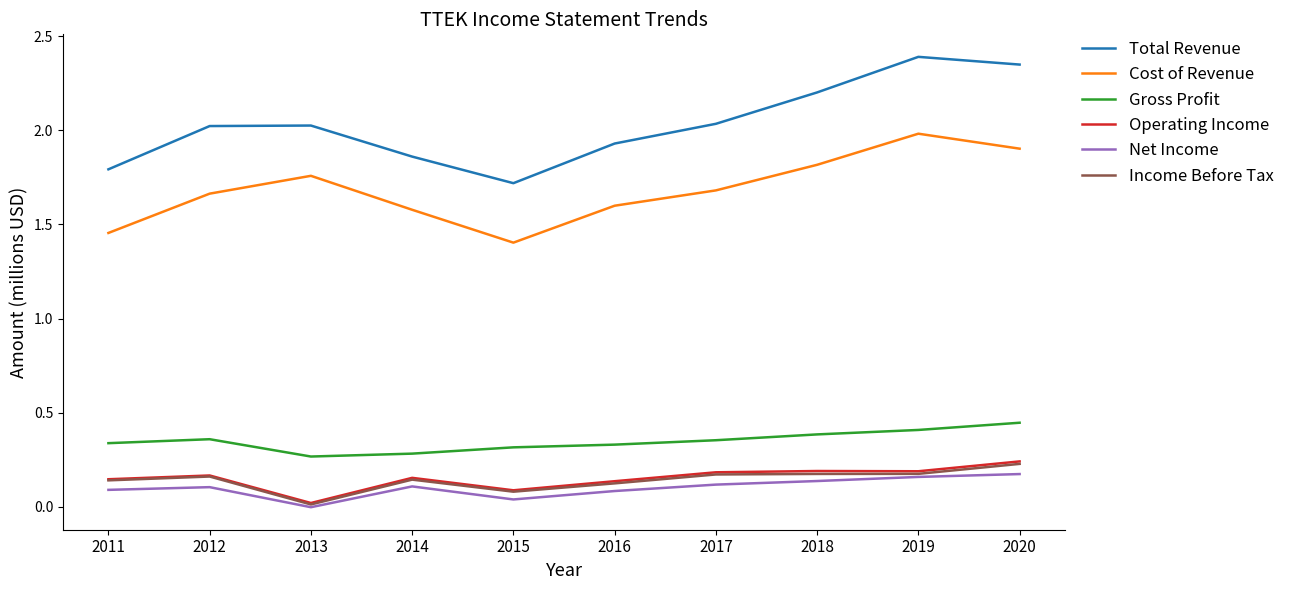

How many distinct data groups are displayed?

6